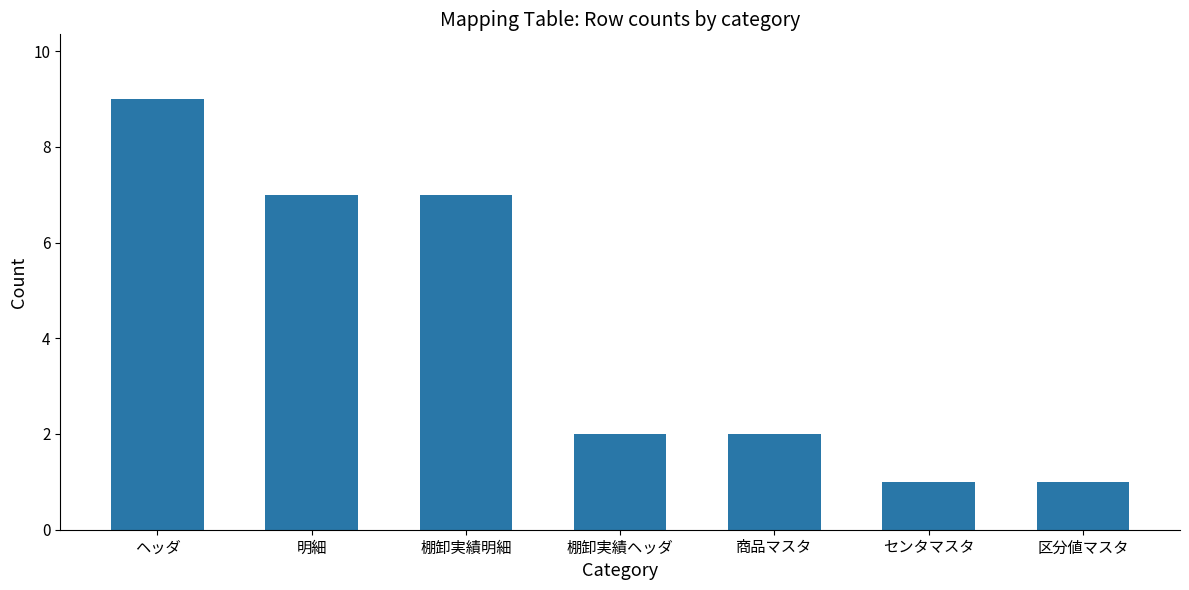

Between ヘッダ and 商品マスタ, which is larger?

ヘッダ